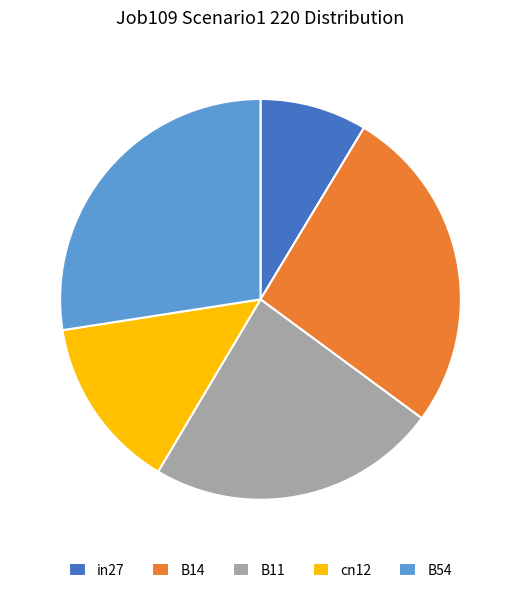

The B14 slice represents 26% of the pie. True or false?

True